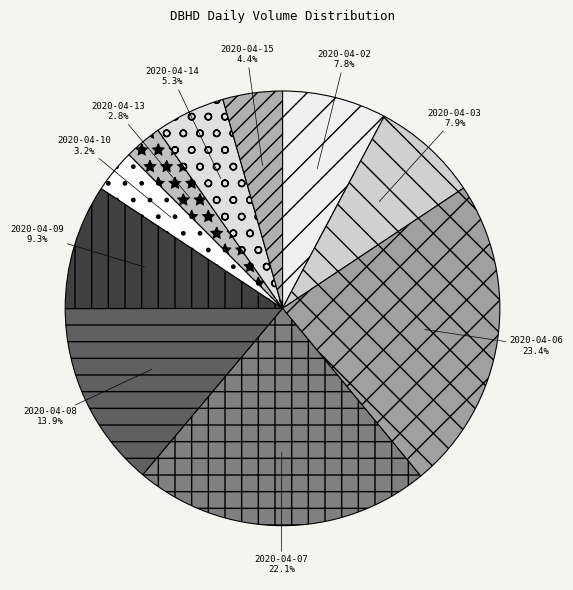

Which slice is the largest?

2020-04-06